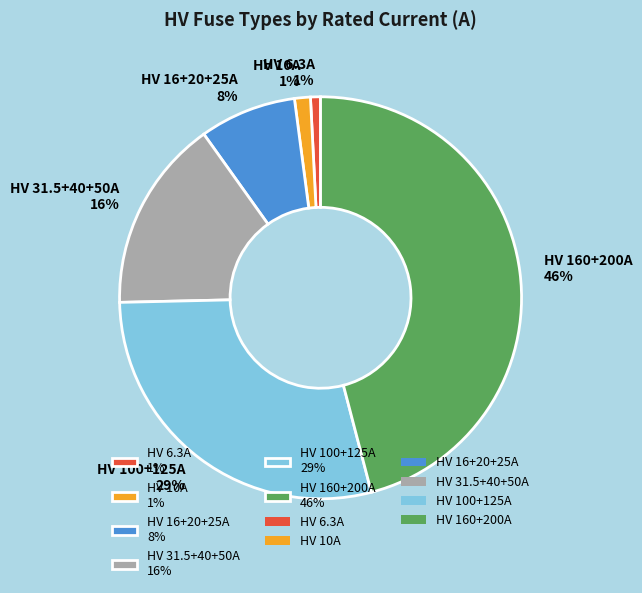

What is the largest slice in the pie chart?

HV 160+200A 46%